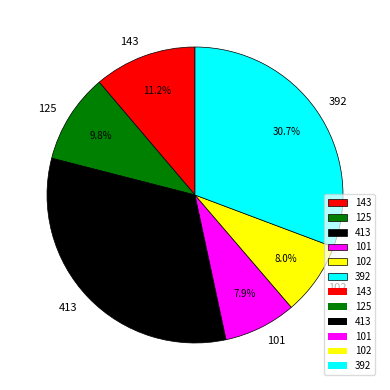

Which has a higher value, 125 or 392?

392